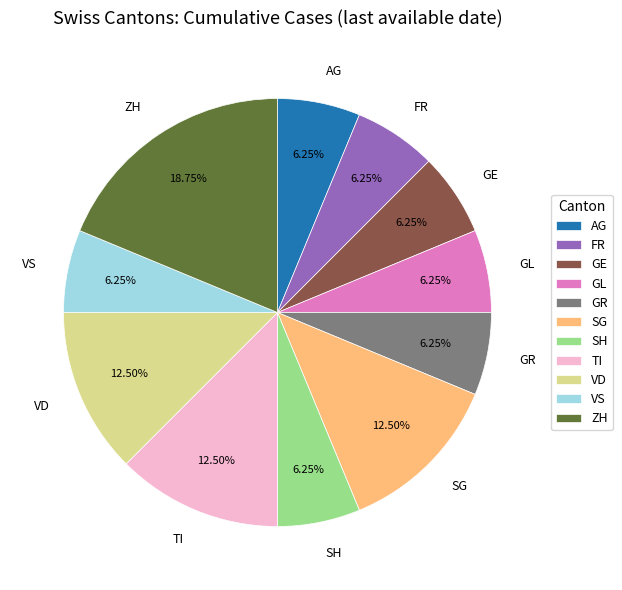

Is it true that ZH is 19% of the pie?

True